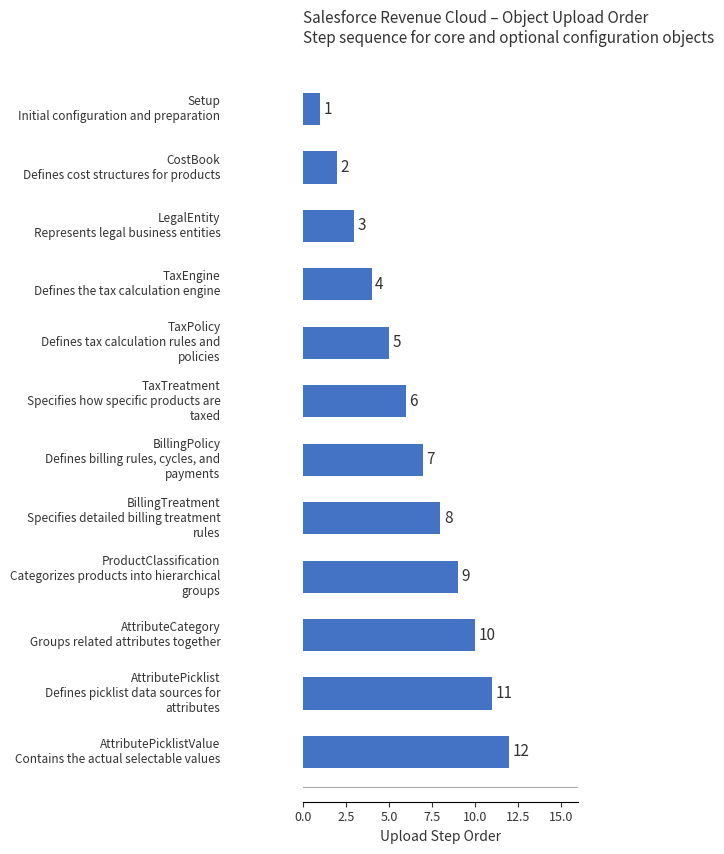

What is the maximum value shown in the chart?

12